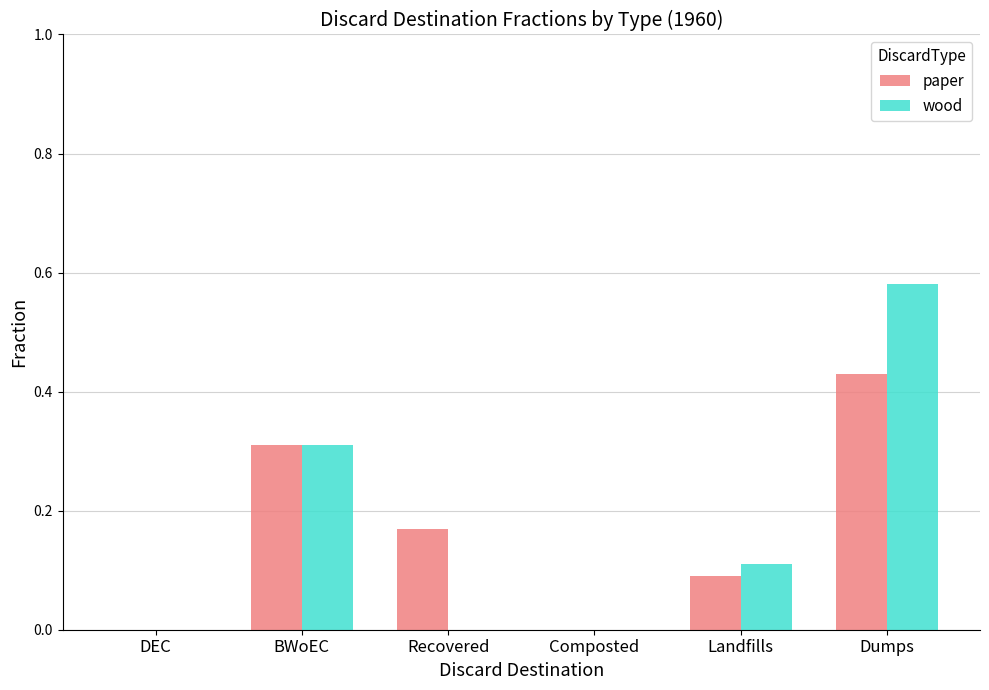

The wood series shows 0.9 at Dumps. True or false?

False